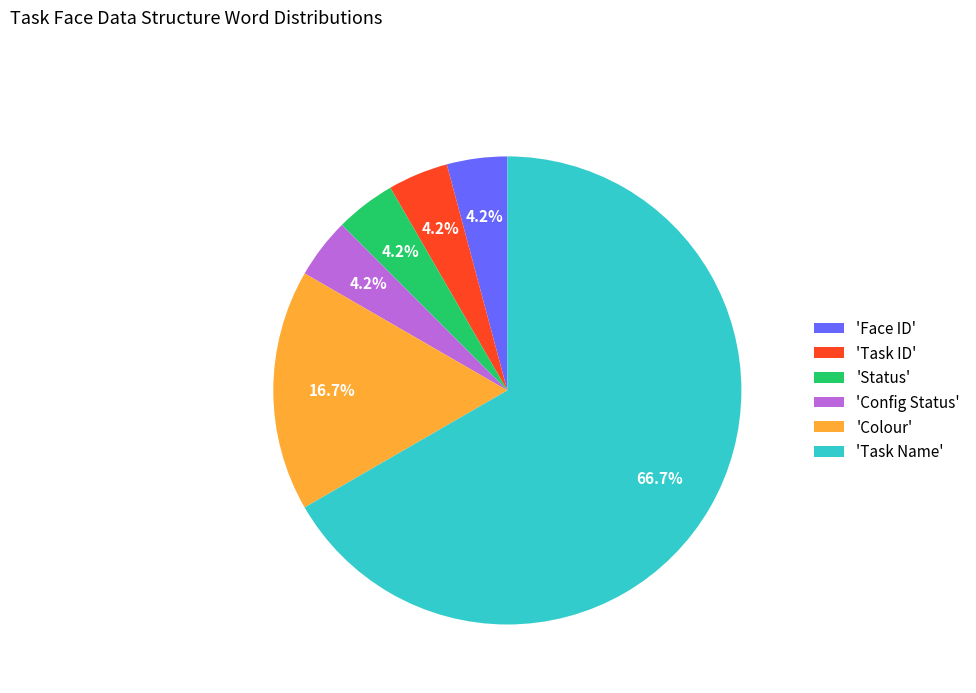

Count the number of slices in the pie.

6